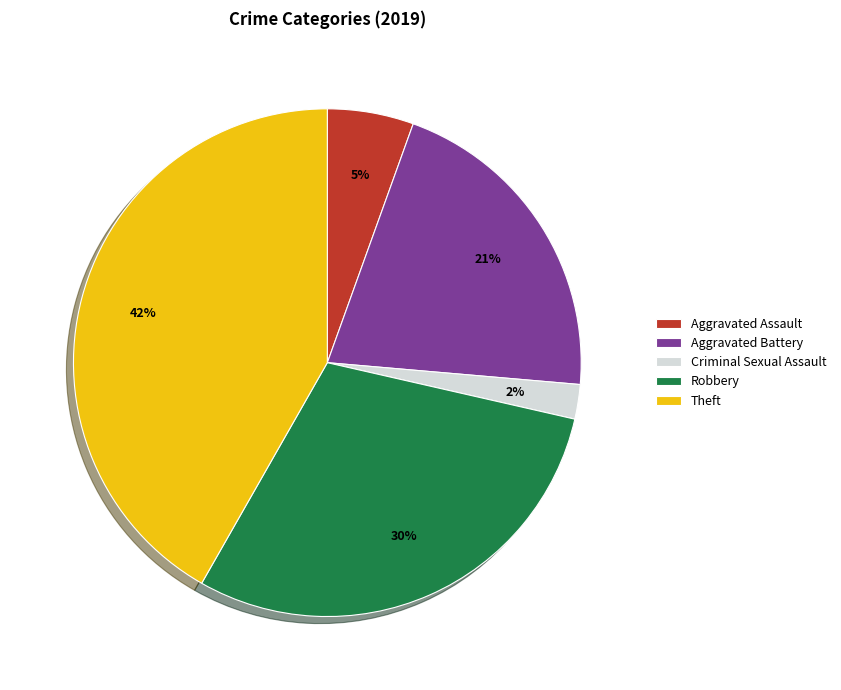

The Robbery slice represents 21% of the pie. True or false?

False